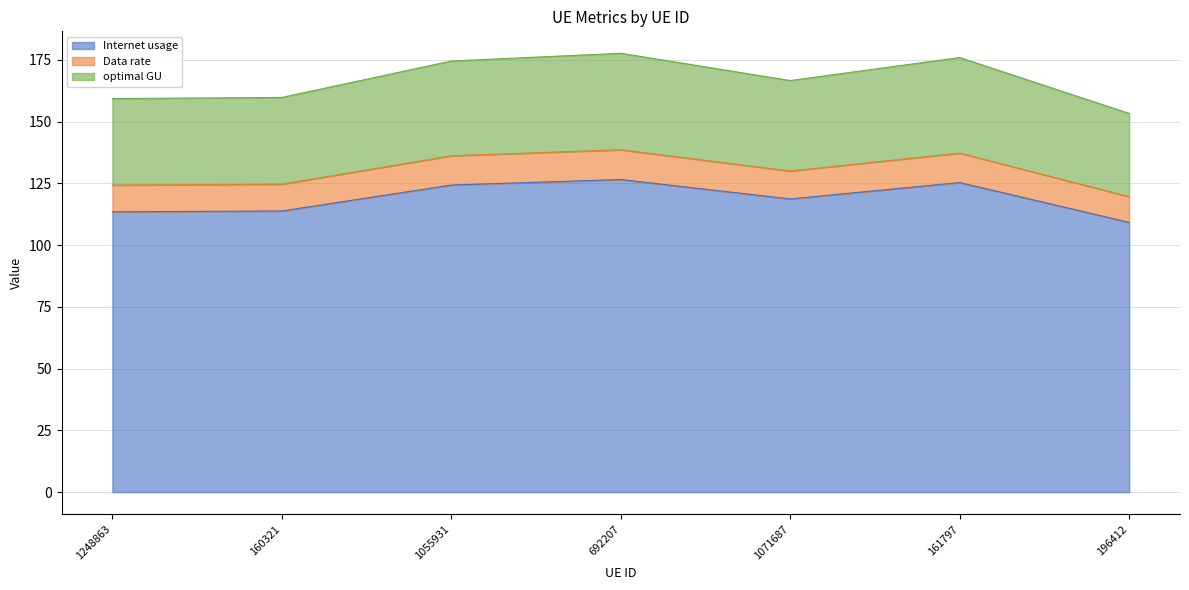

How many lines are shown in the chart?

3